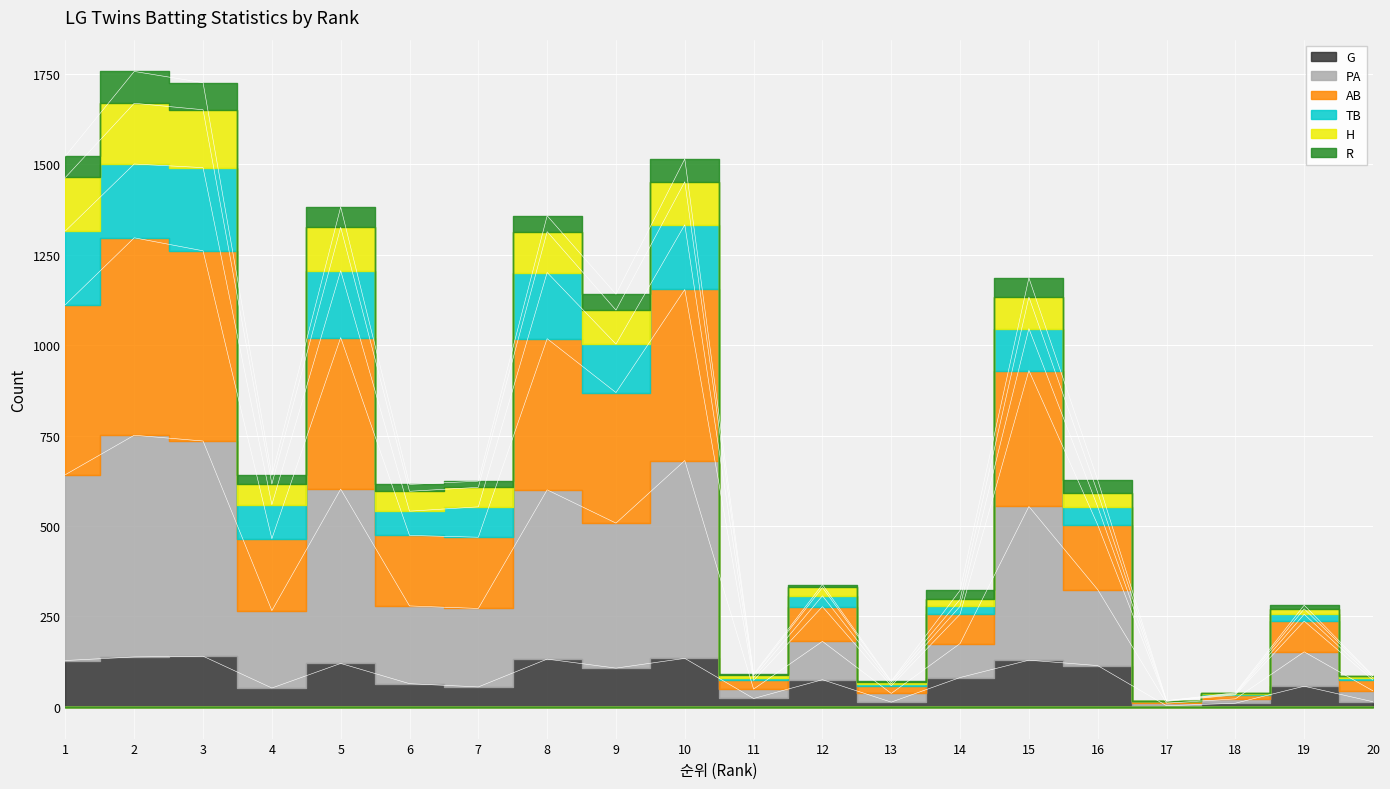

At which label does H first exceed 474?

1